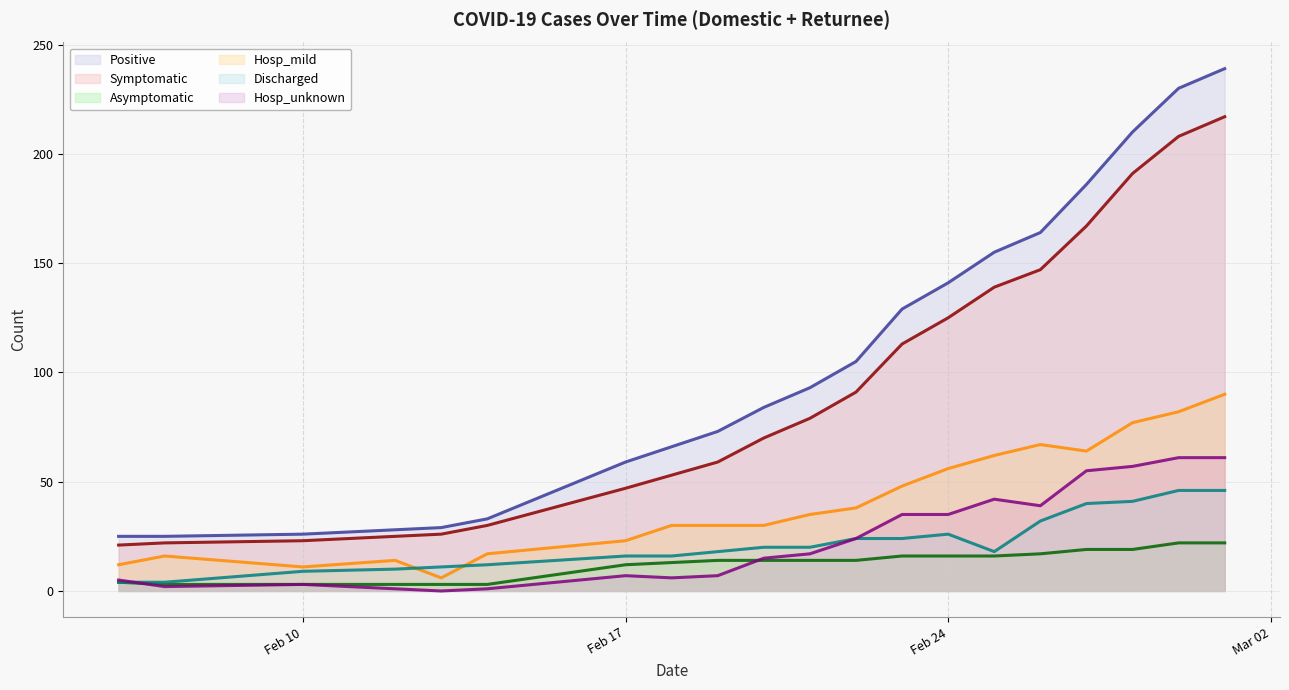

What is the highest value of the Asymptomatic series?

22